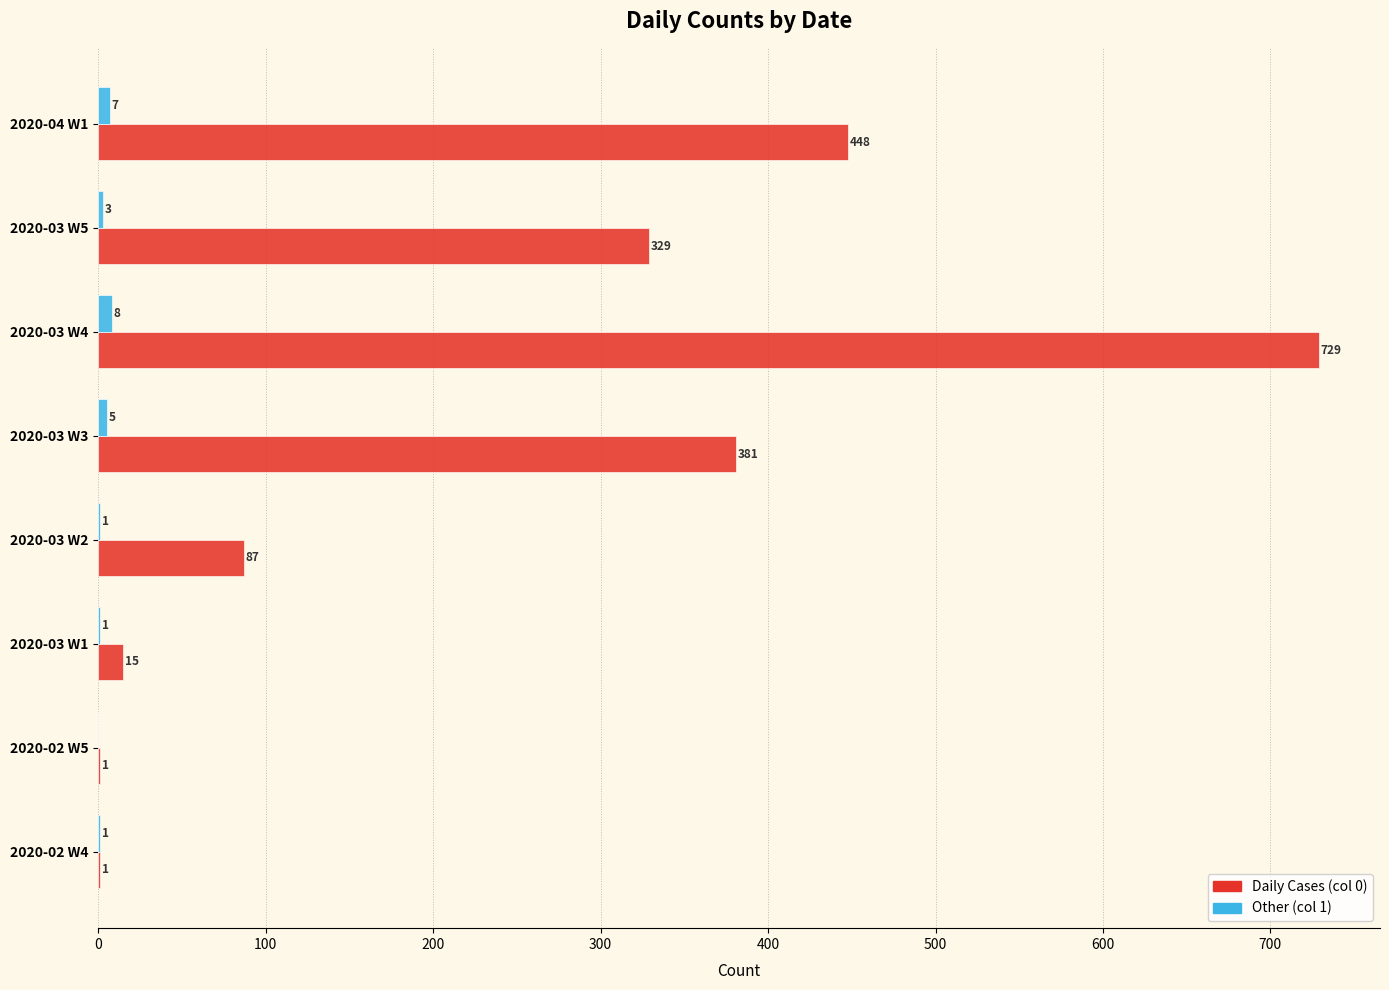

Which series has the largest total across all categories?

Daily Cases (col 0)